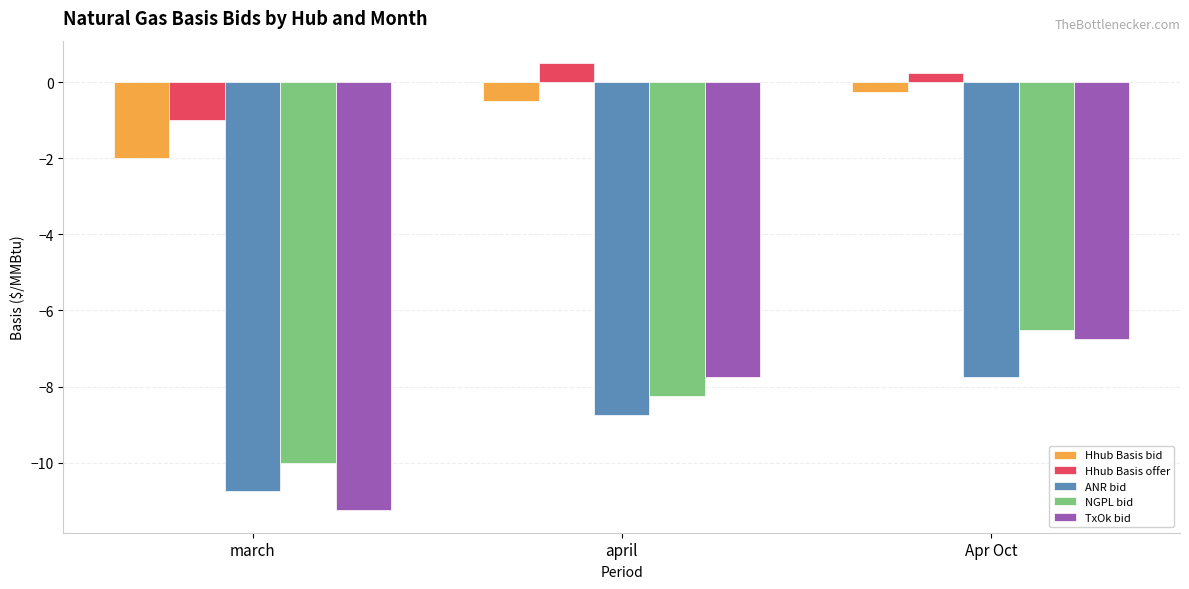

Rank the series by their maximum value, from lowest to highest.

ANR bid, TxOk bid, NGPL bid, Hhub Basis bid, Hhub Basis offer